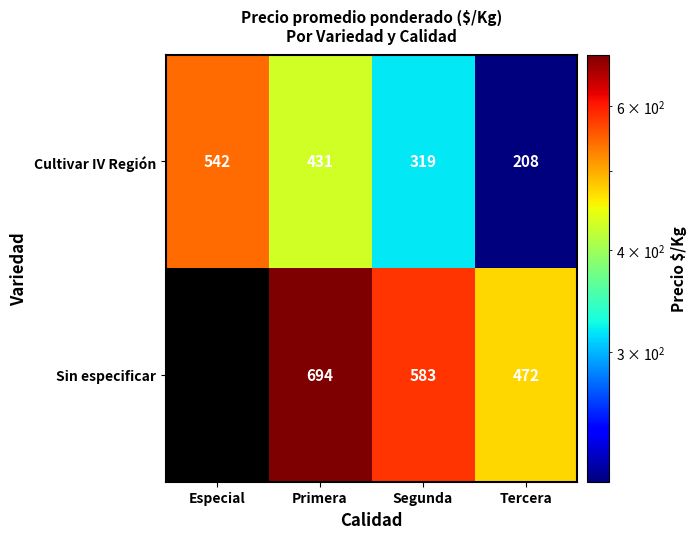

Is the value of Cultivar IV Región at Especial greater than the value of Sin especificar at Primera?

No